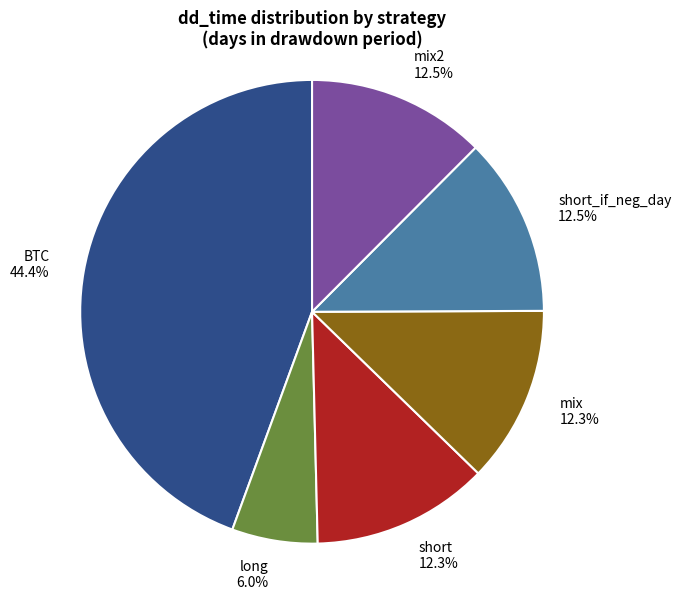

To the nearest percent, what portion does BTC represent?

44%